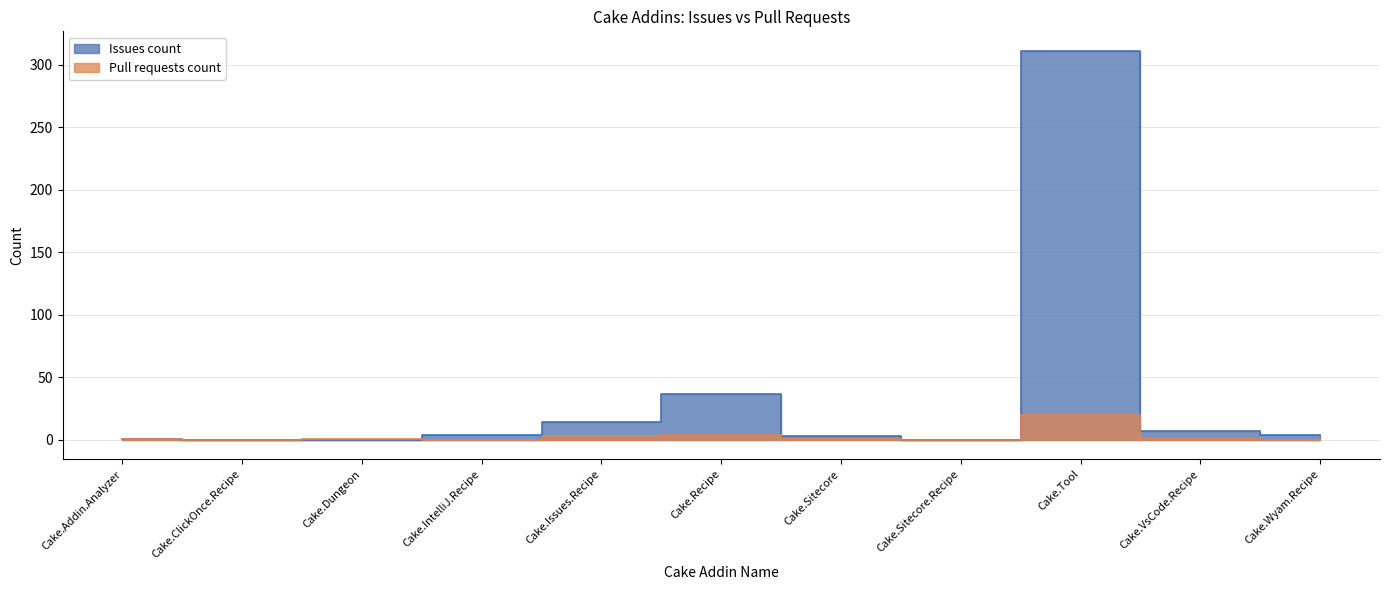

Between Cake.Tool and Cake.ClickOnce.Recipe, which is larger?

Cake.Tool